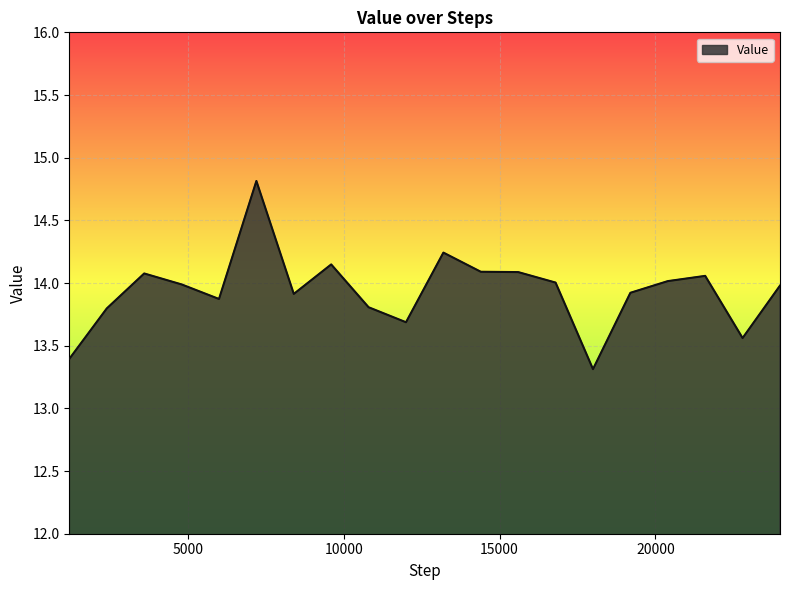

What is the difference between the maximum and minimum values?

1.5